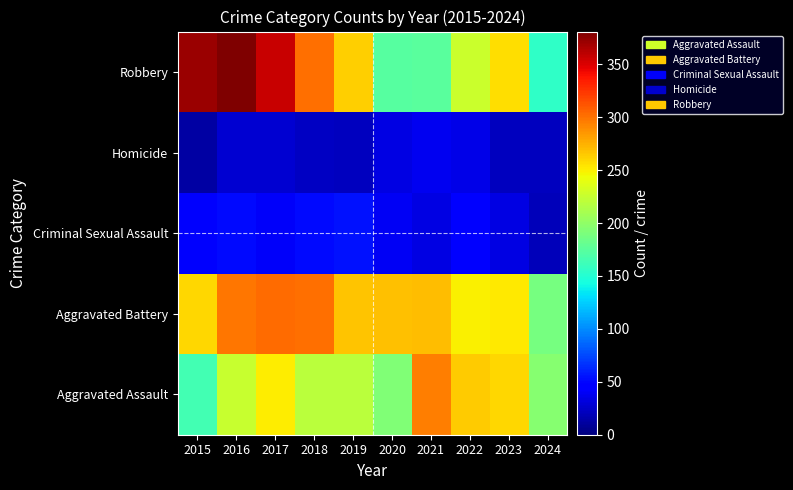

Between 2015 and 2019, which is larger?

2019